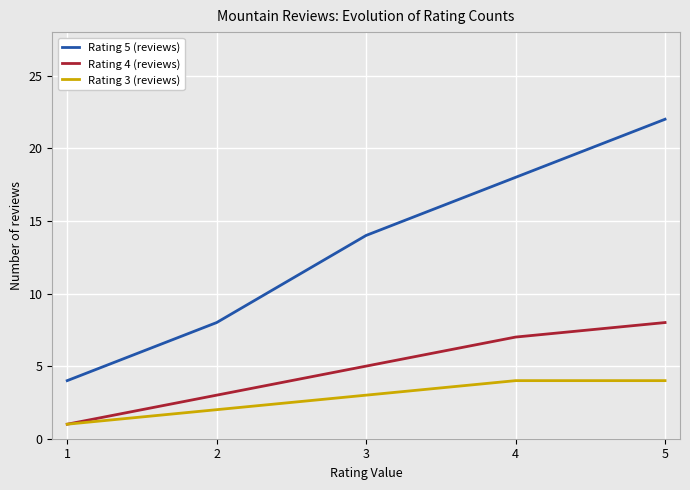

What is the difference between the Rating 4 (reviews) values at 3 and 4?

2